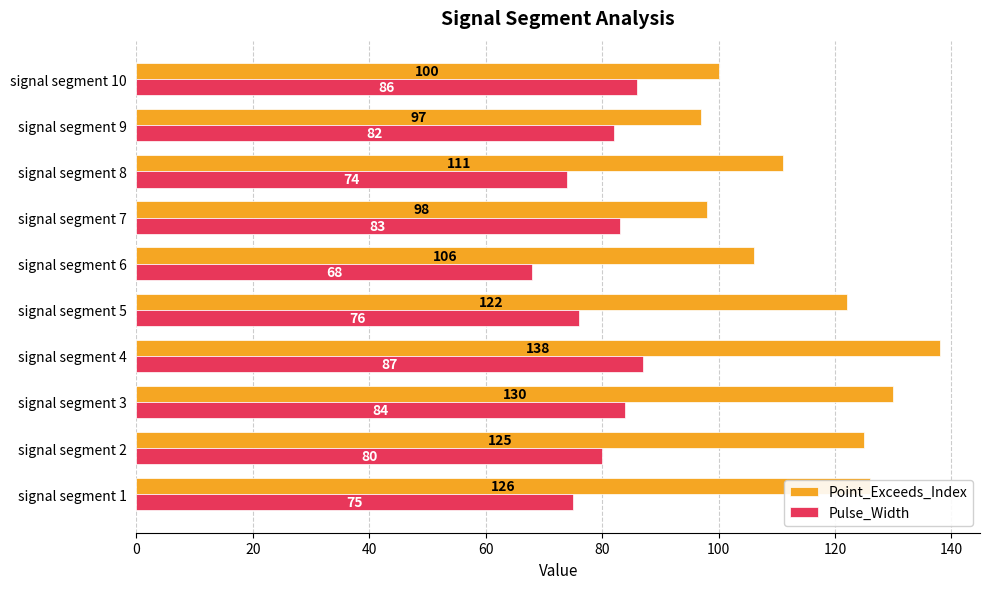

Which series has the largest range (max minus min)?

Point_Exceeds_Index